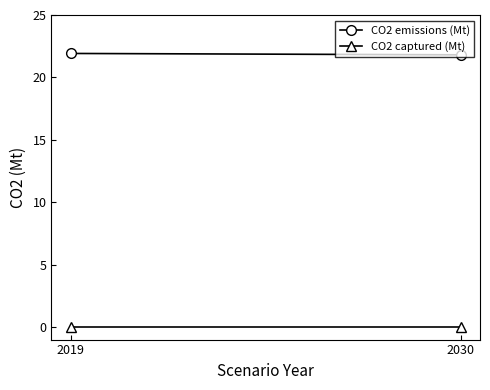

Rank the categories by CO2 captured (Mt) value from highest to lowest.

2019, 2030